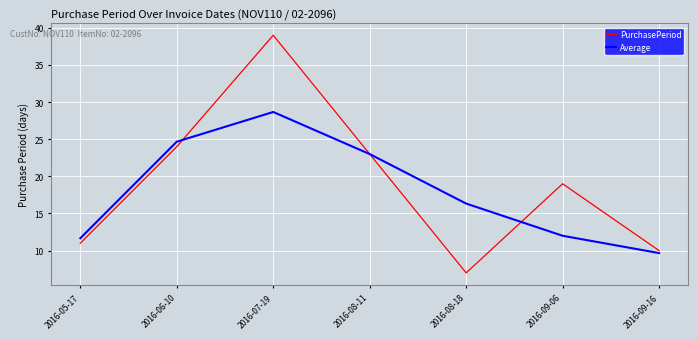

Where do Average and PurchasePeriod first cross each other?

2016-06-10 and 2016-07-19